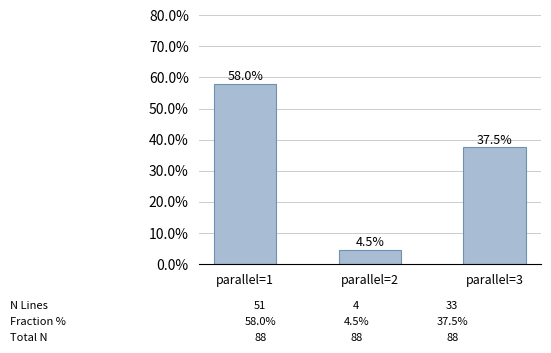

List the labels in order of value, smallest first.

parallel=2, parallel=3, parallel=1